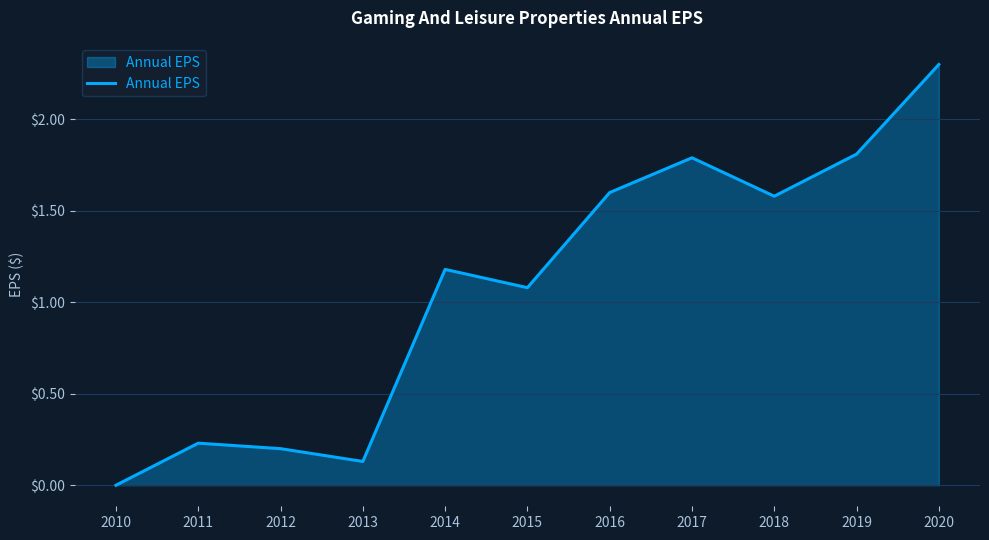

What is the change in value from 2014 to 2016?

+0.4